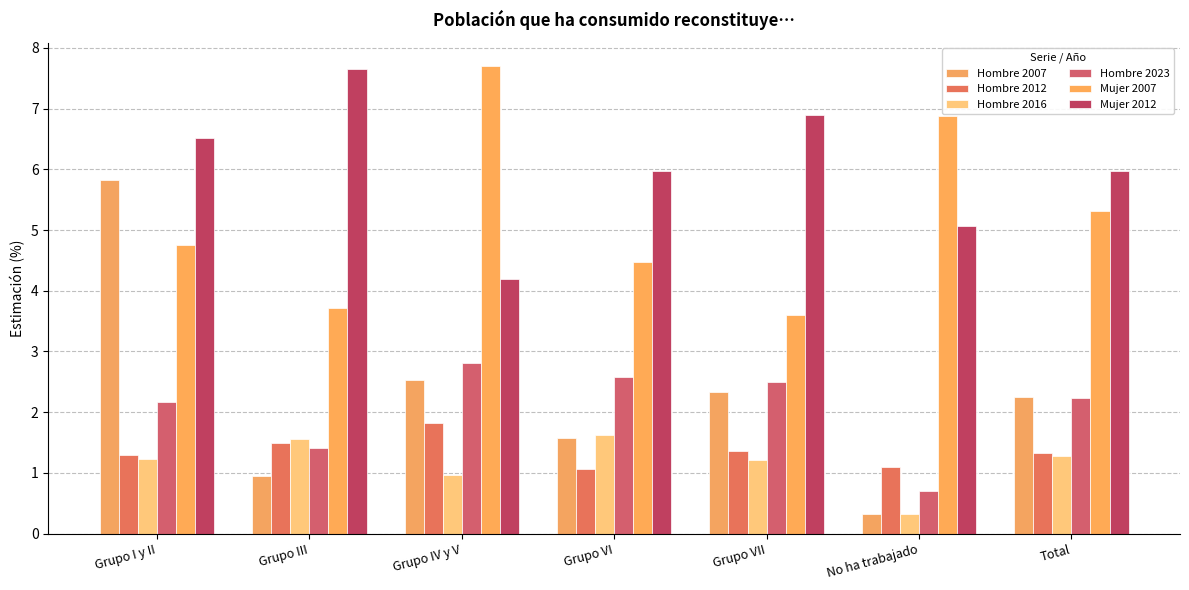

How many bars are there in each group?

6